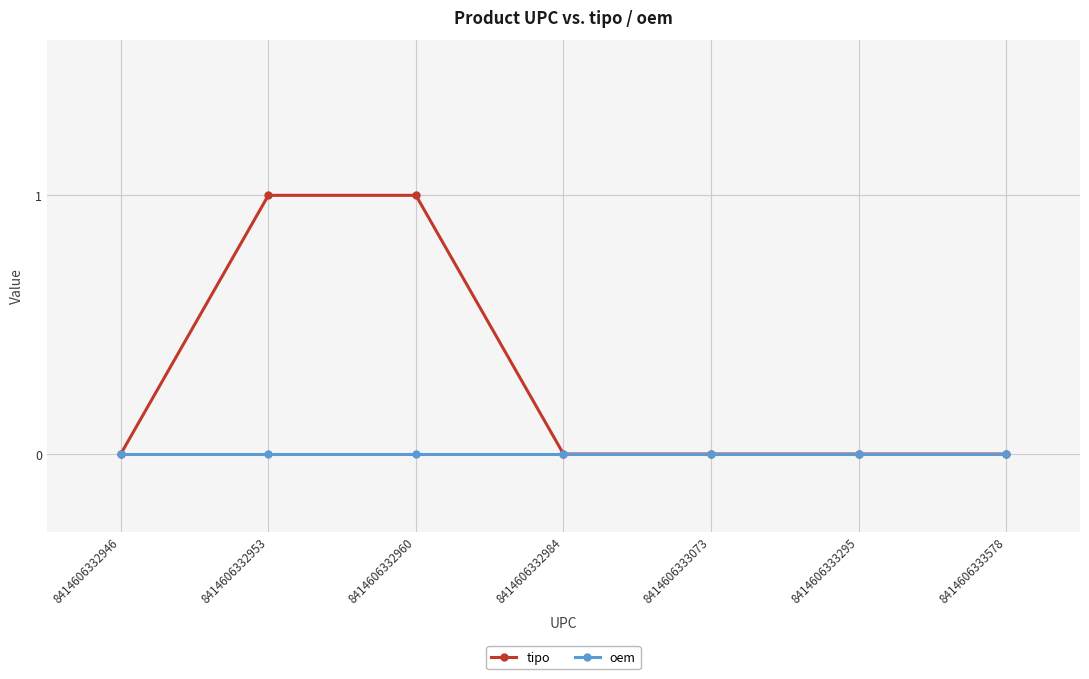

Reading left to right, what are all the values shown in this chart?

tipo: 8414606332946=0	8414606332953=1	8414606332960=1	8414606332984=0	8414606333073=0	8414606333295=0	8414606333578=0
oem: 8414606332946=0	8414606332953=0	8414606332960=0	8414606332984=0	8414606333073=0	8414606333295=0	8414606333578=0